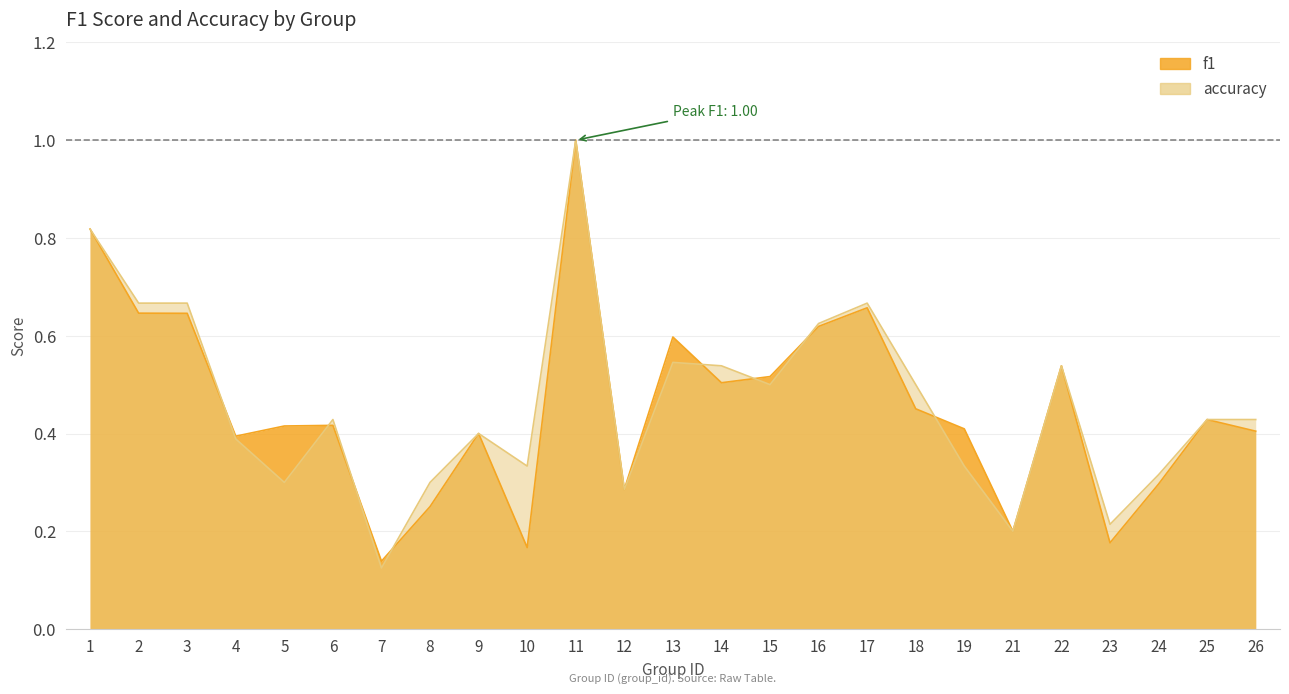

List the series in order of their overall mean, lowest first.

f1, accuracy